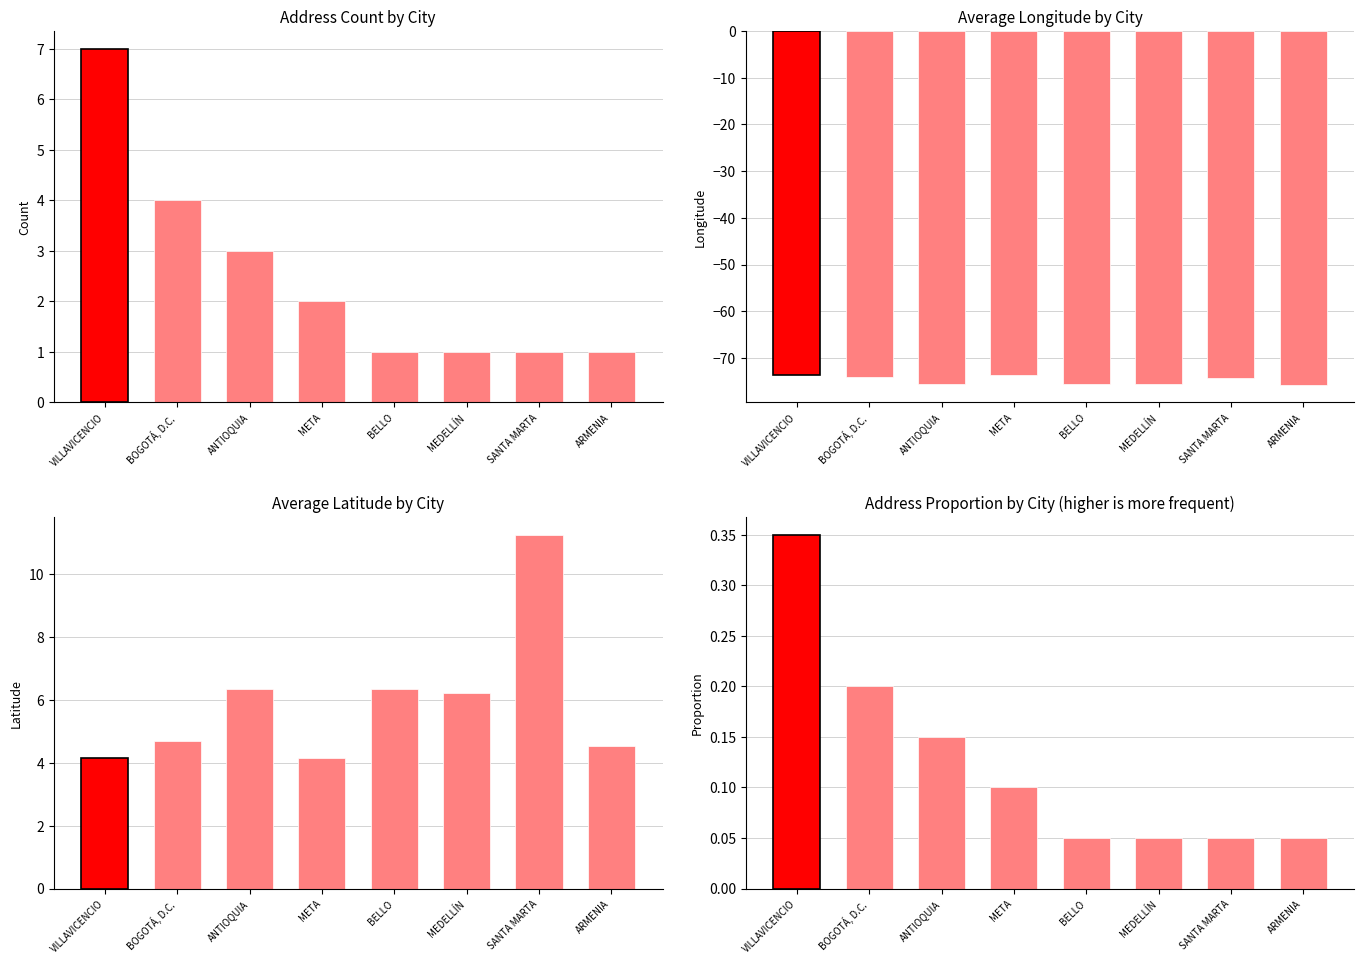

How many categories are shown in the chart?

8